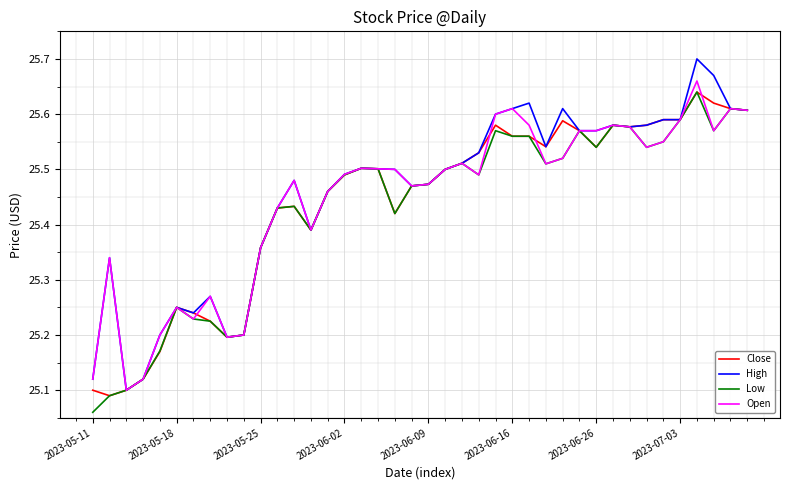

True or false: Open and Low intersect in this chart.

False